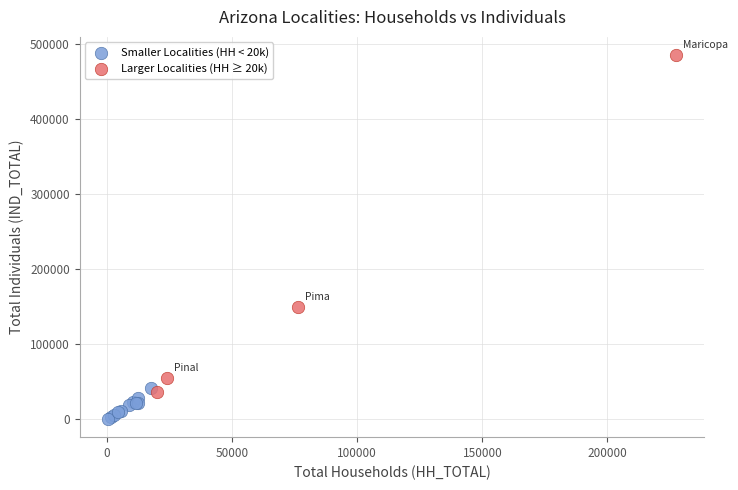

Which series has the largest Y range (max minus min)?

Larger Localities (HH ≥ 20k)